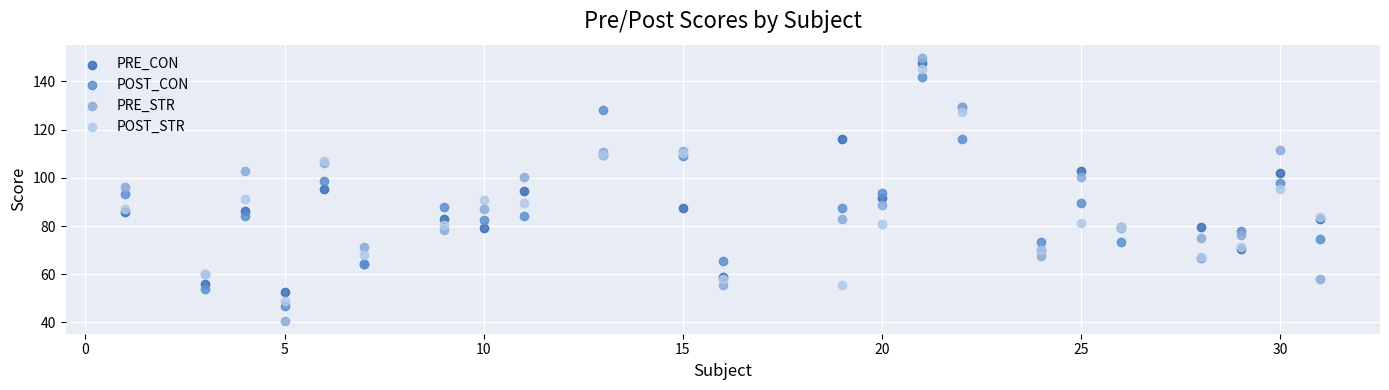

What are all the series names shown in the legend?

PRE_CON, POST_CON, PRE_STR, POST_STR